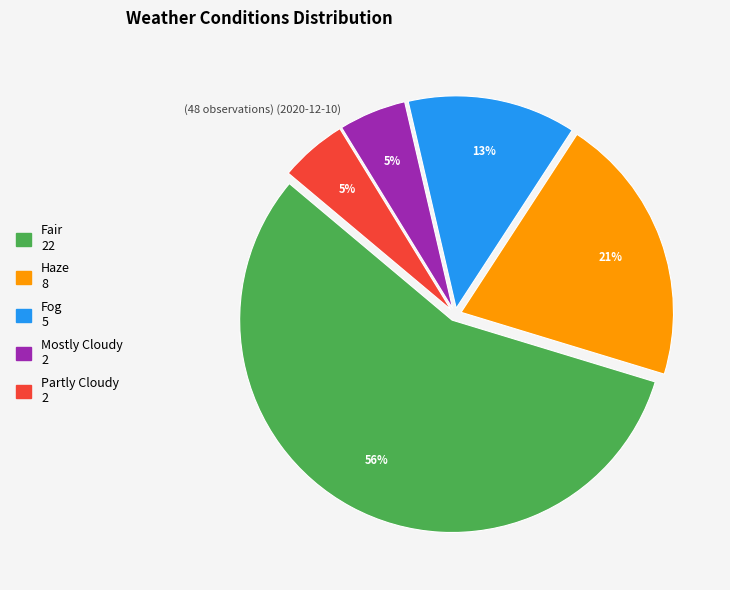

What is the largest slice in the pie chart?

Fair